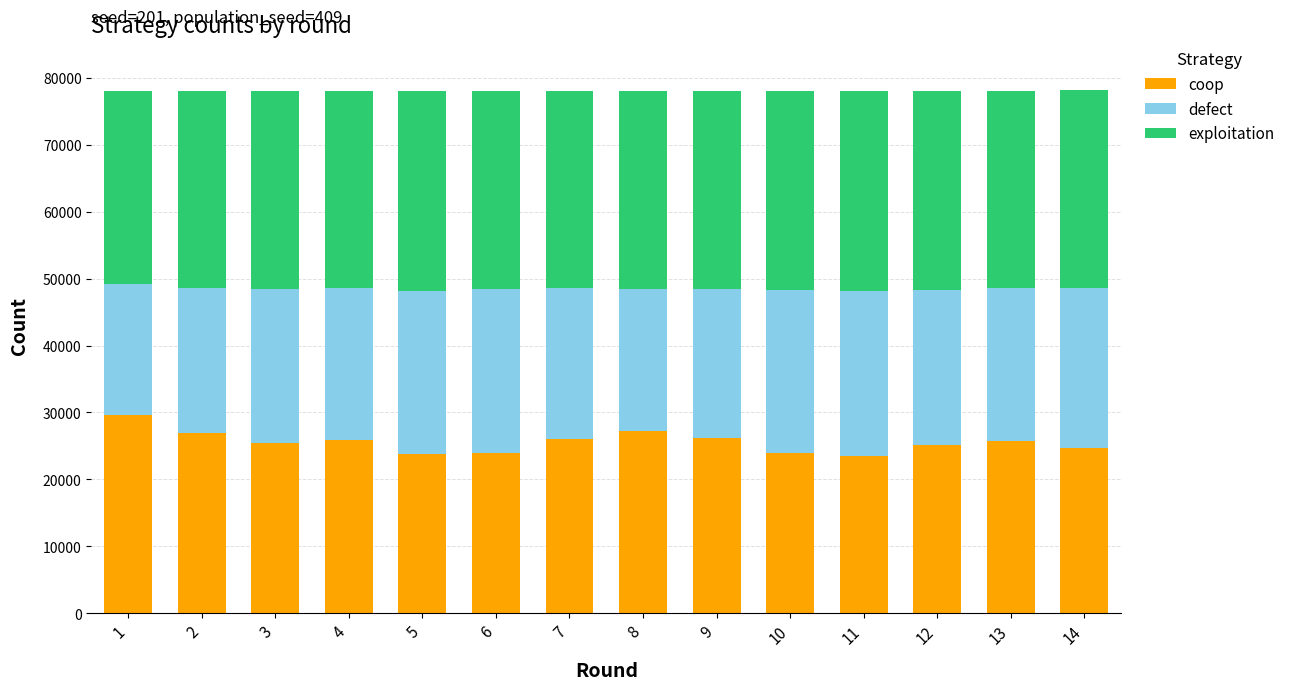

What is the average value of the coop series?

25572